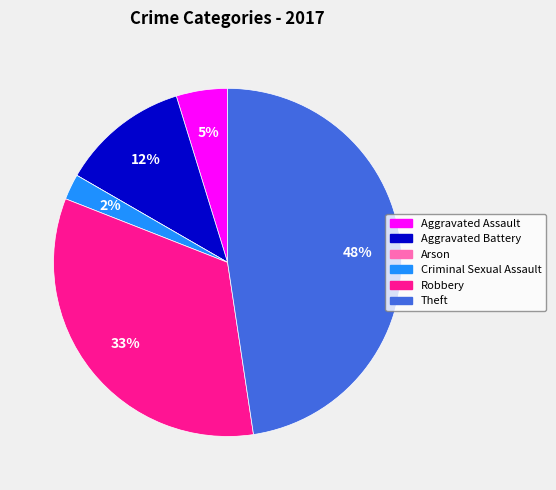

The Aggravated Assault slice represents 13% of the pie. True or false?

False